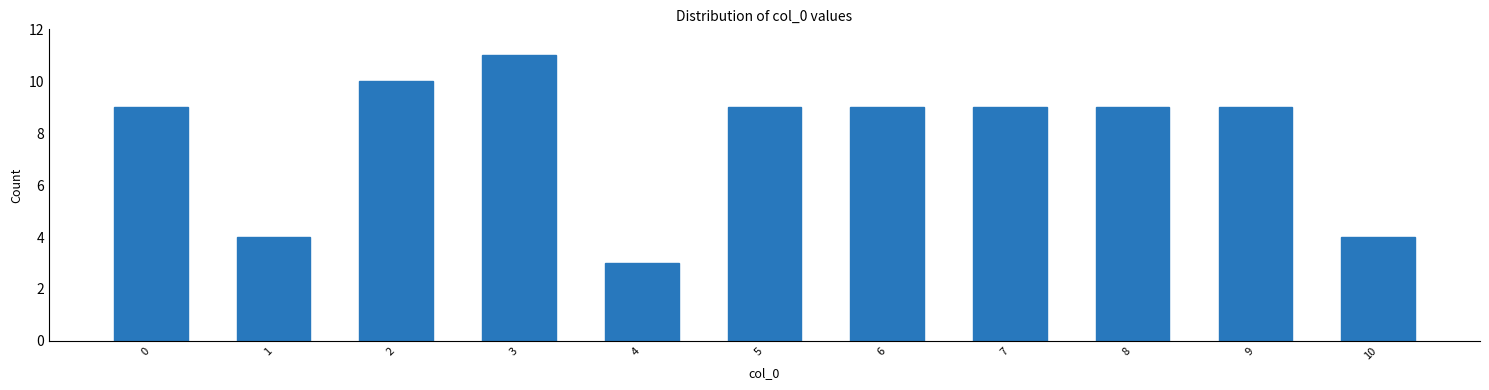

Reading left to right, what are all the values shown in this chart?

9	4	10	11	3	9	9	9	9	9	4